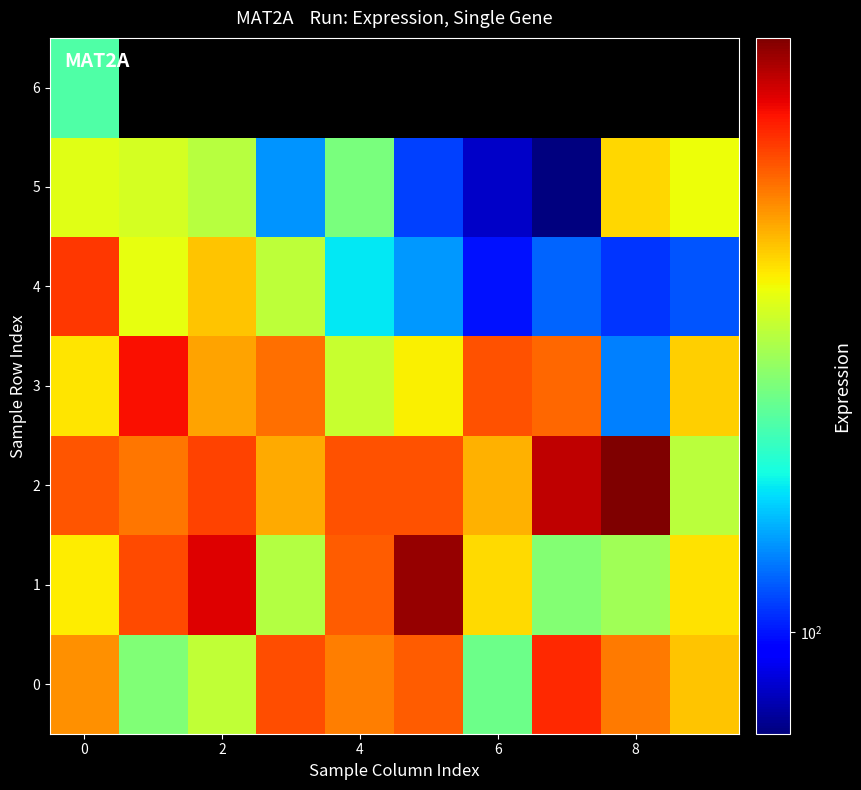

At how many categories does at least one series exceed 618?

7